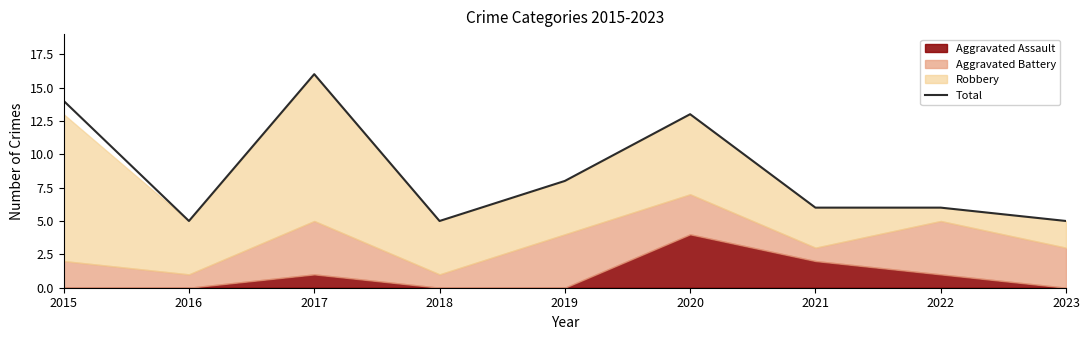

What is the difference between the second highest and minimum values?

9